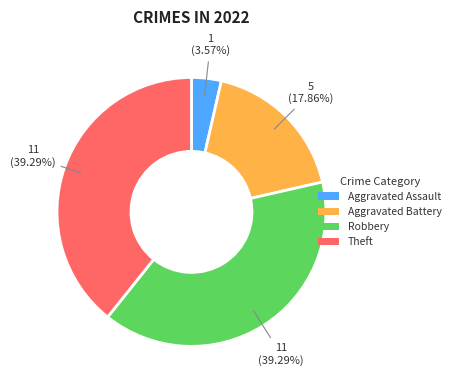

Approximately how many times larger is the value at Robbery compared to Theft?

1.0